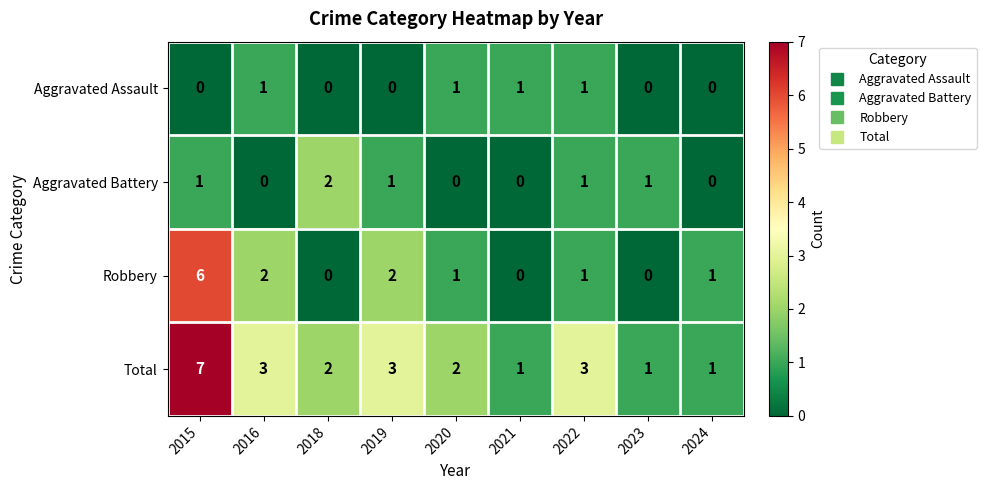

How many data points does each series have?

9